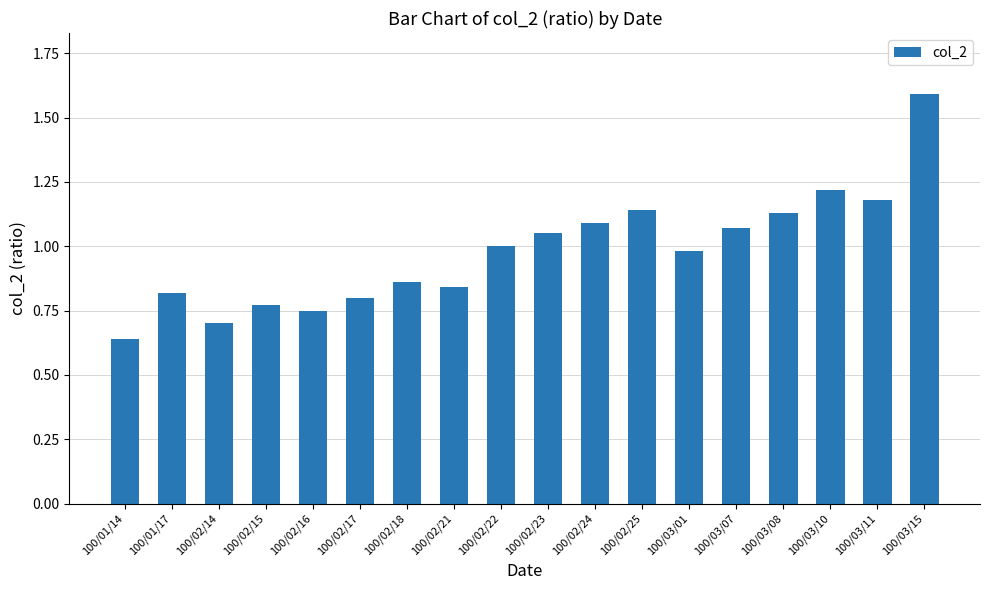

What is the change in value from 100/02/14 to 100/03/10?

+0.5